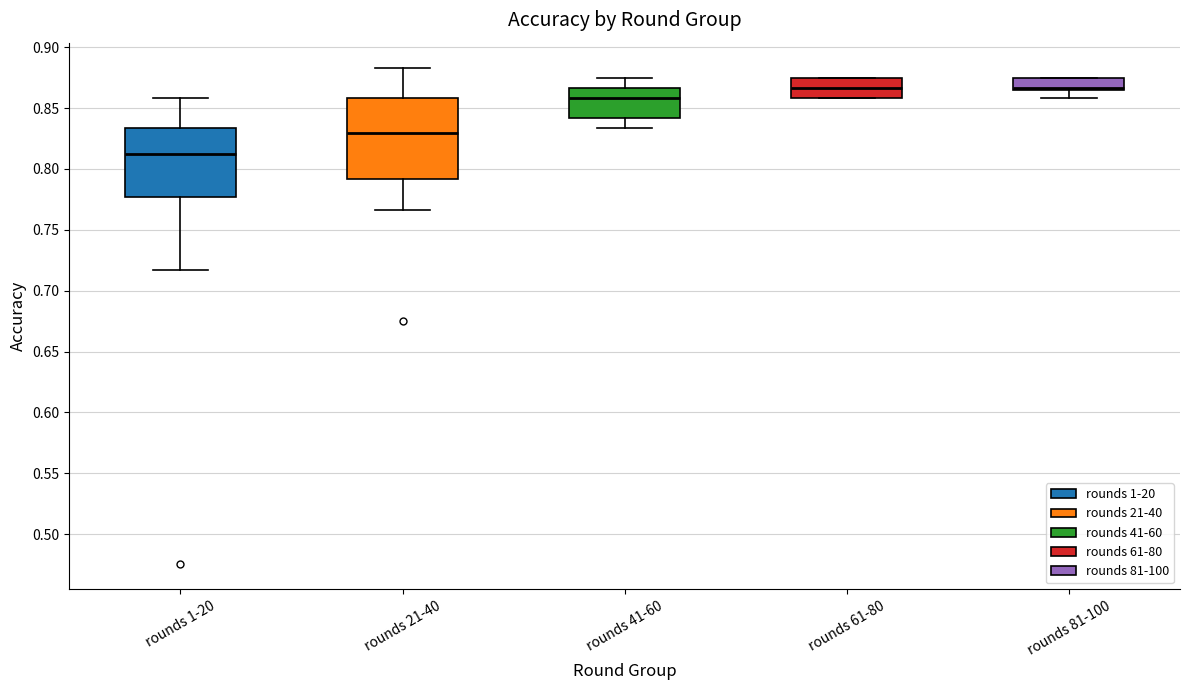

Which box is the tallest, from its lower edge to its upper edge?

rounds 21-40